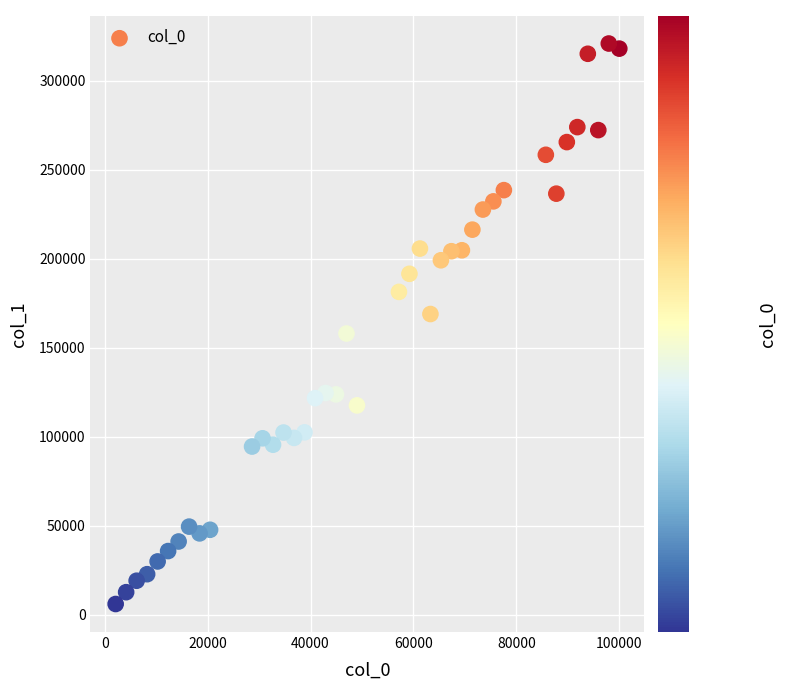

What is the range of Y values (max minus min)?

314876